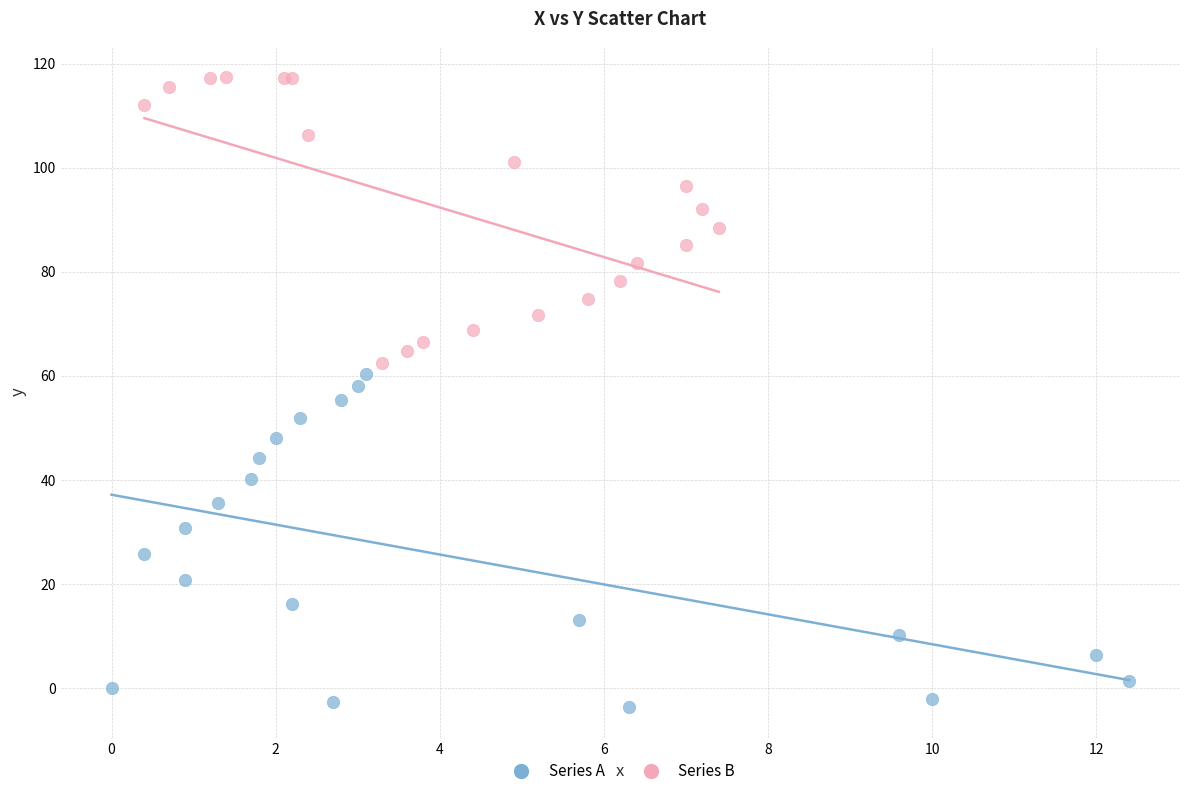

Which series reaches the minimum Y coordinate?

Series A